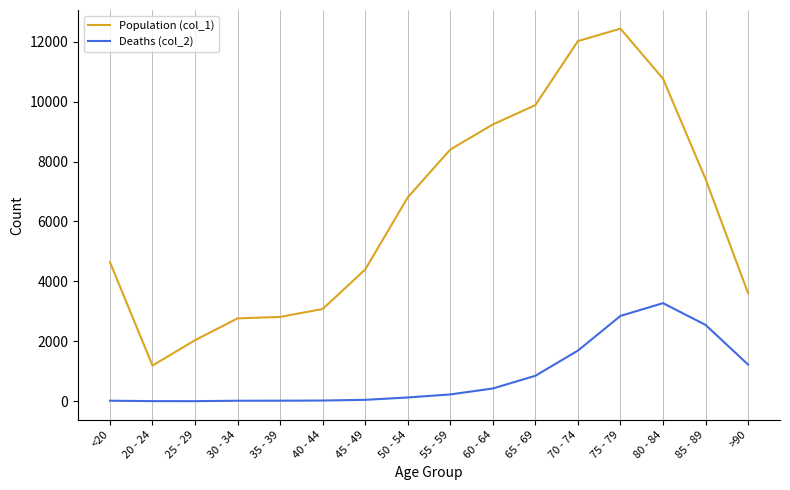

Is this an area chart (filled region under the line)?

No